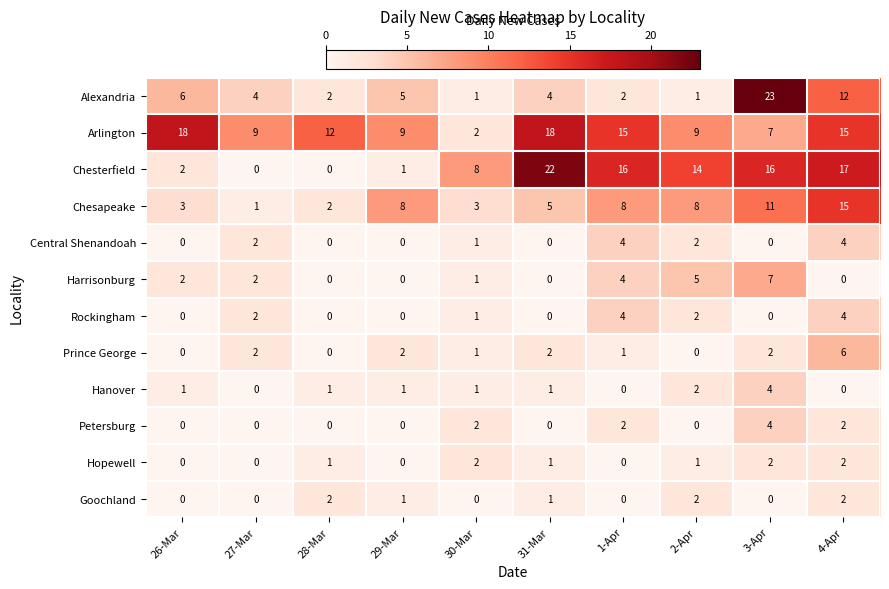

What is the sum of the Arlington values at 27-Mar and 31-Mar?

27